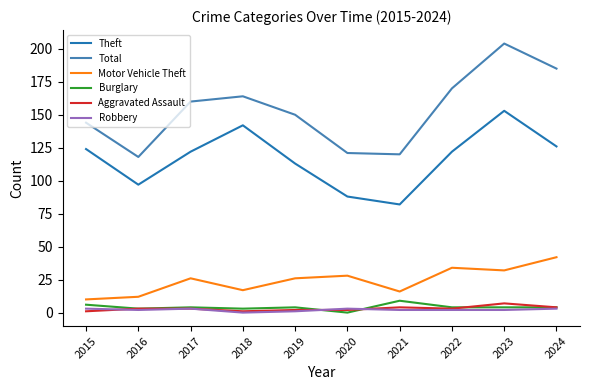

What is the maximum value shown in the chart?

204